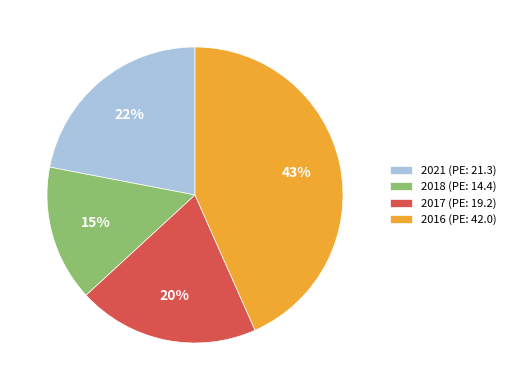

Is it true that 2021 is 22% of the pie?

True